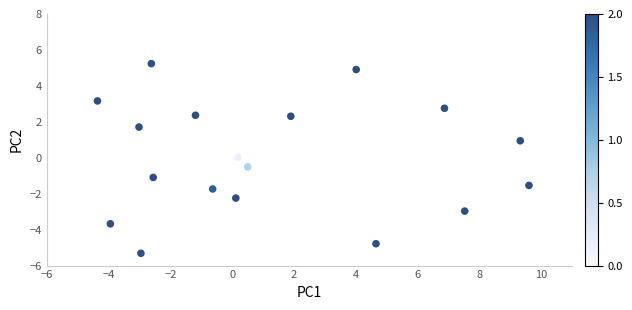

What is the range of X values (max minus min)?

14.0